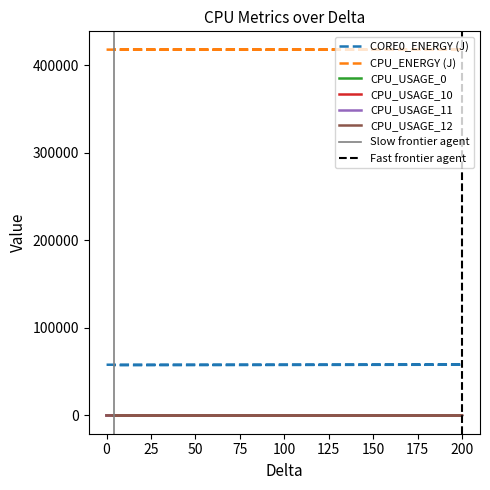

At which label is CORE0_ENERGY (J) closest to 57646?

4